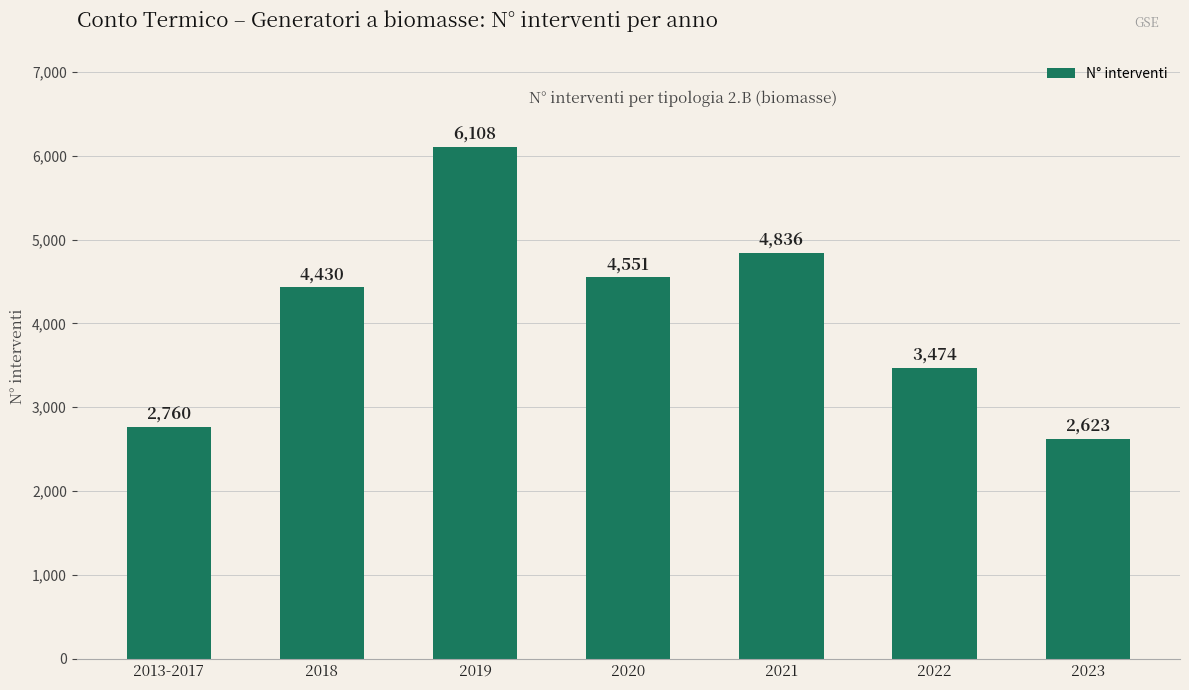

What is the difference between the values at 2018 and 2022?

956